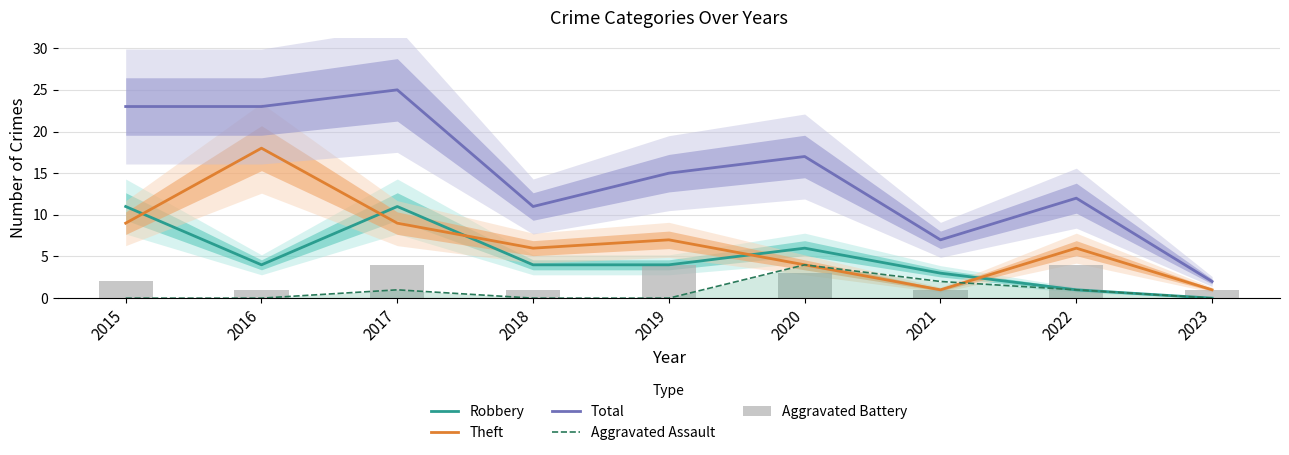

Which series changed the most between 2020 and 2021?

Total